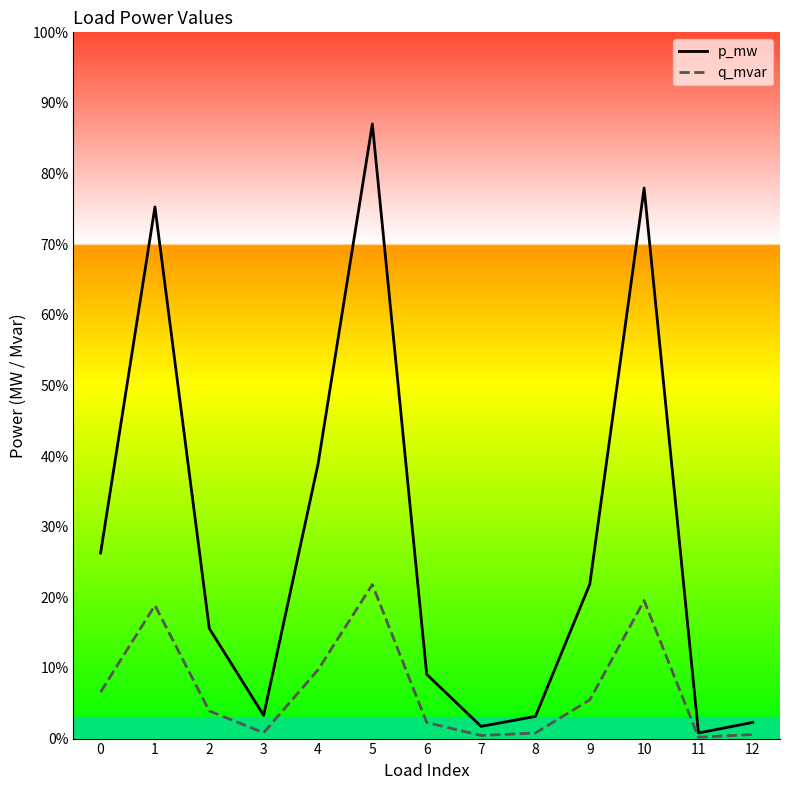

What are all the series names shown in the legend?

p_mw, q_mvar